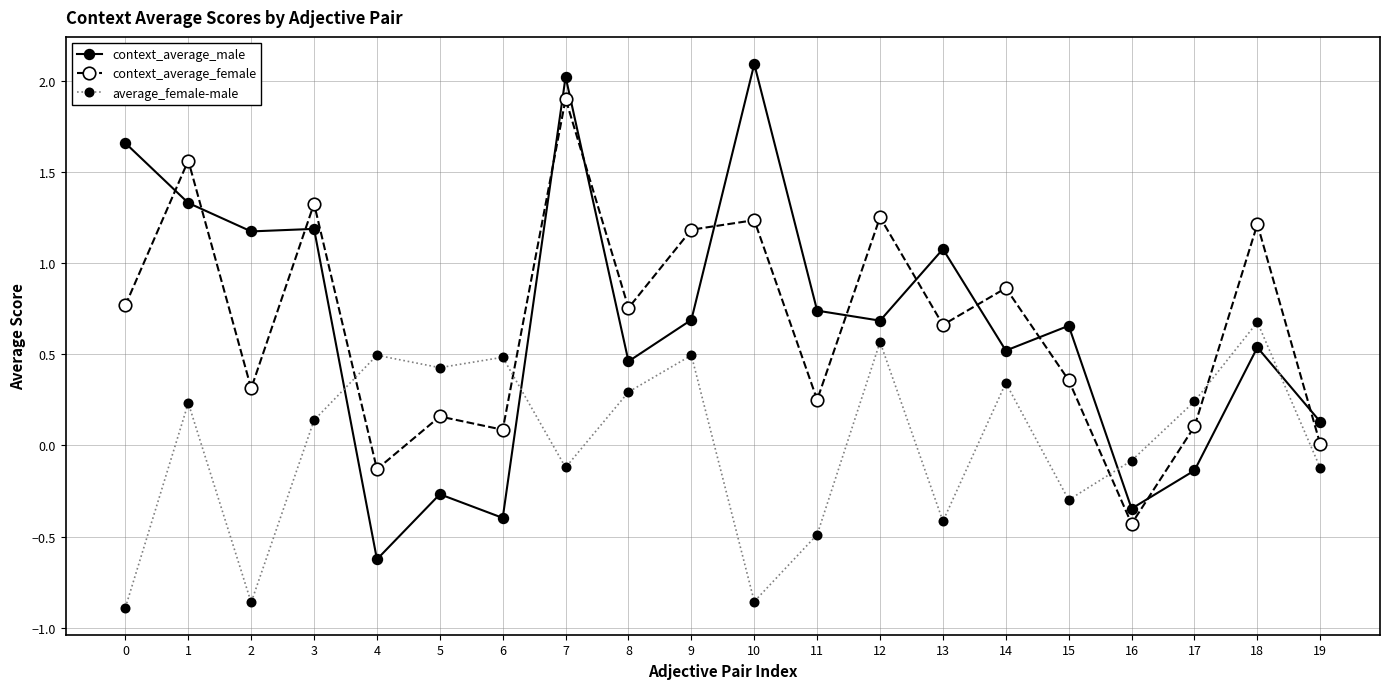

True or false: average_female-male has more than 0 interior local peaks.

True